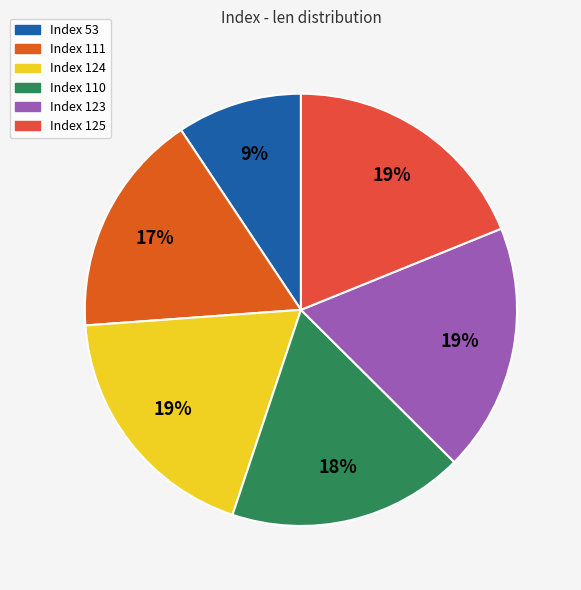

How many slices are in this pie chart?

6